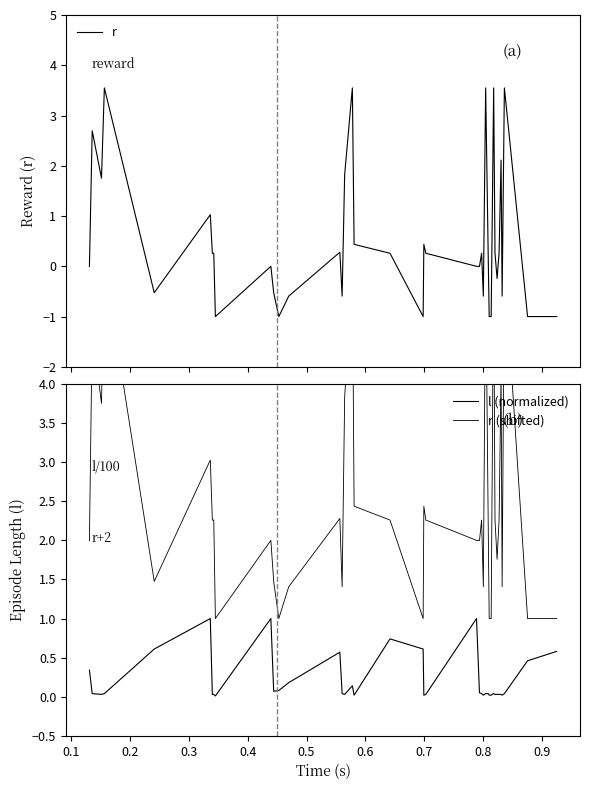

What is the lowest value of the r series?

-1.0